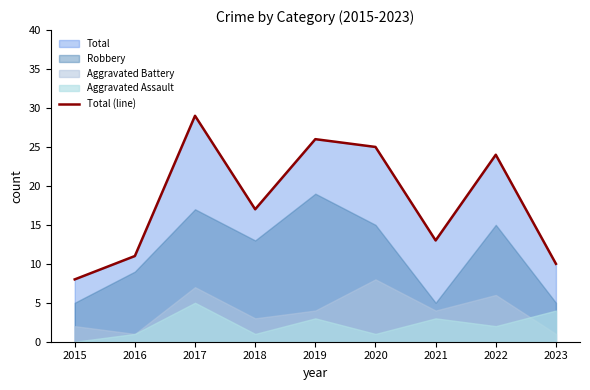

What is the change in value from 2016 to 2022?

+13